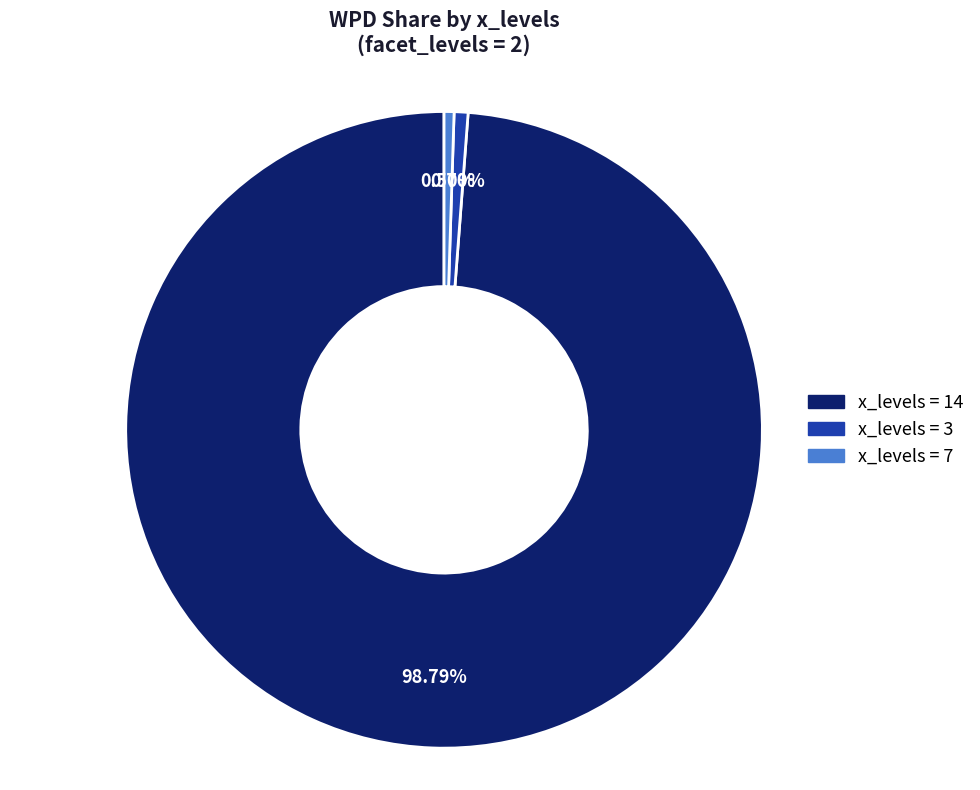

Does any single category account for the majority?

Yes